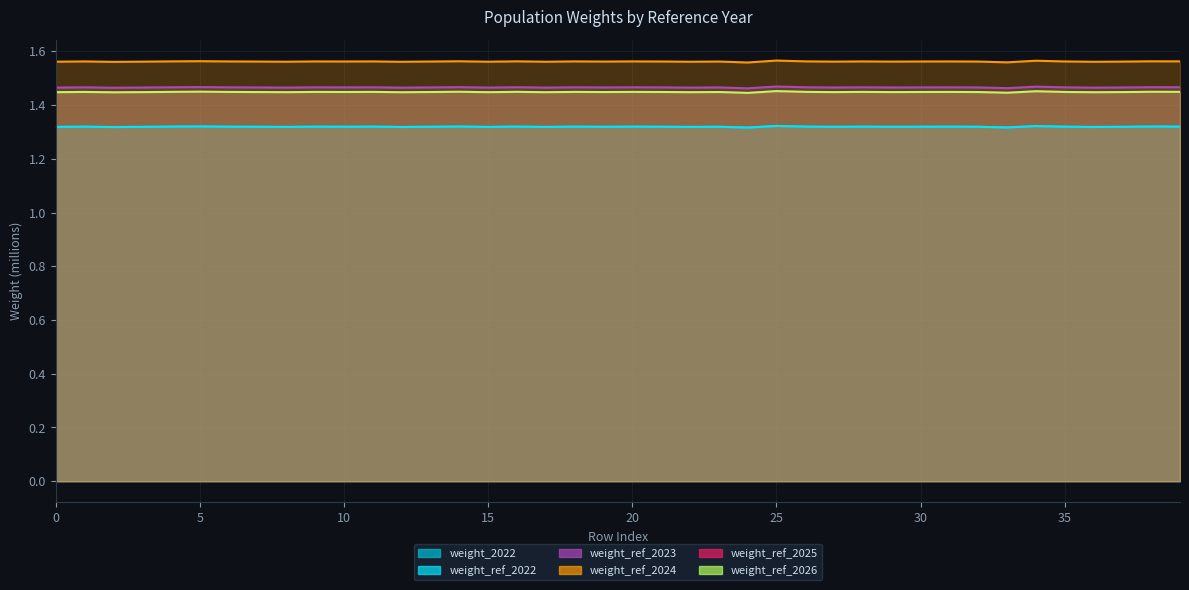

What are all the series names shown in the legend?

weight_2022, weight_ref_2022, weight_ref_2023, weight_ref_2024, weight_ref_2025, weight_ref_2026